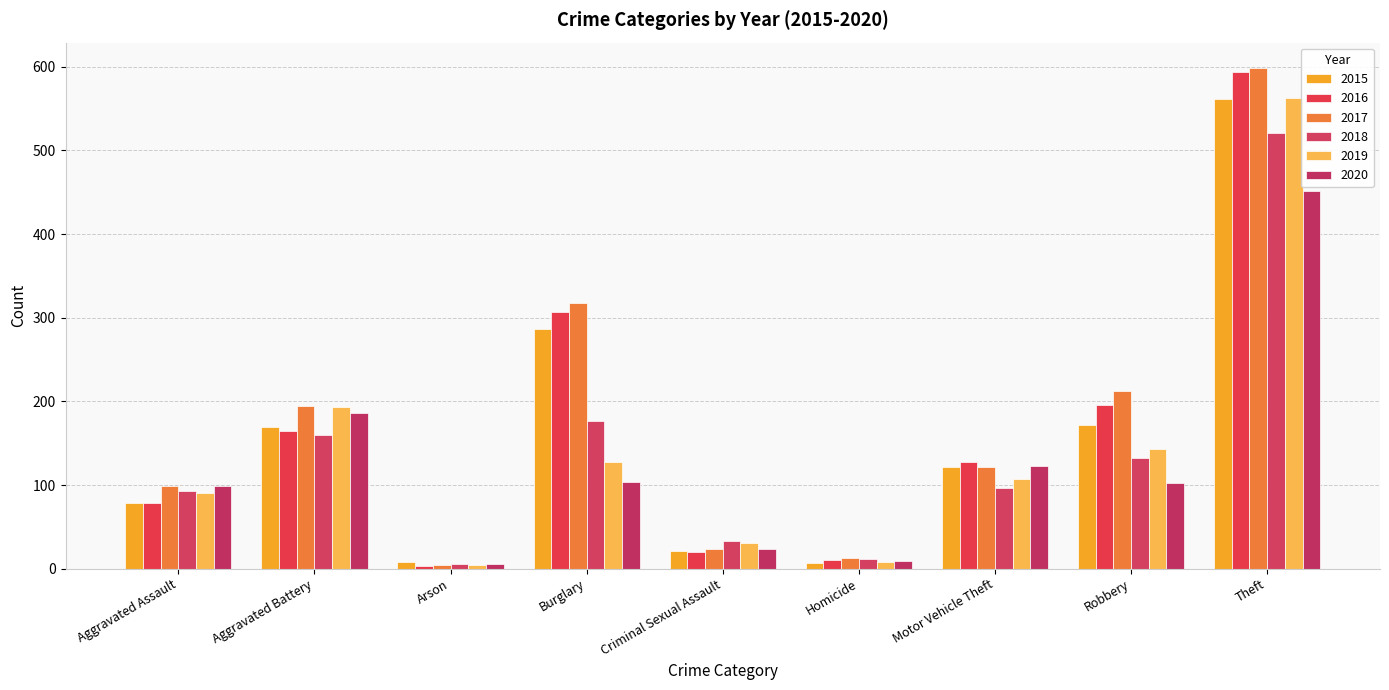

Which series has the largest total across all categories?

2017